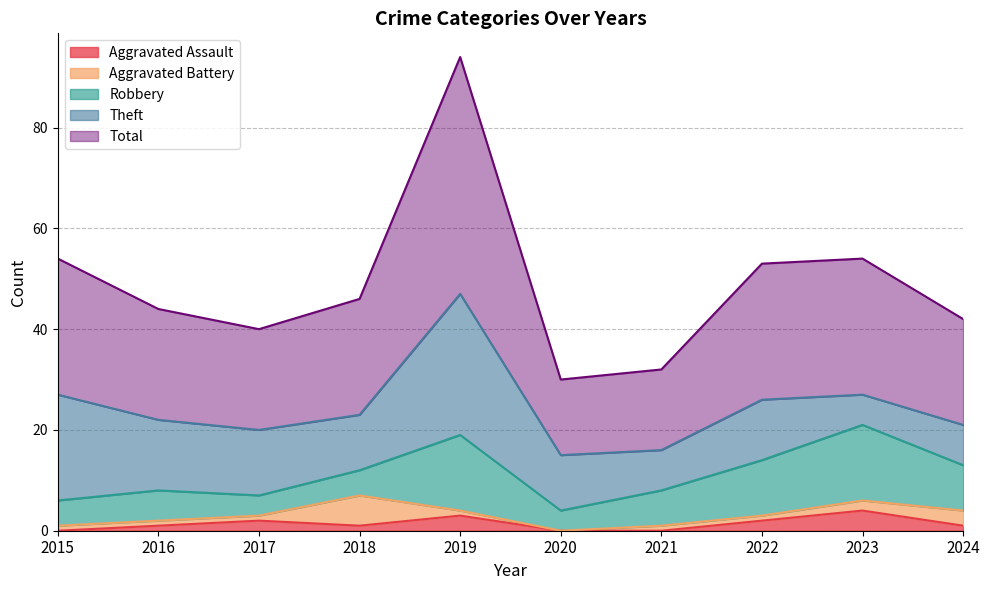

True or false: Total and Theft intersect in this chart.

False